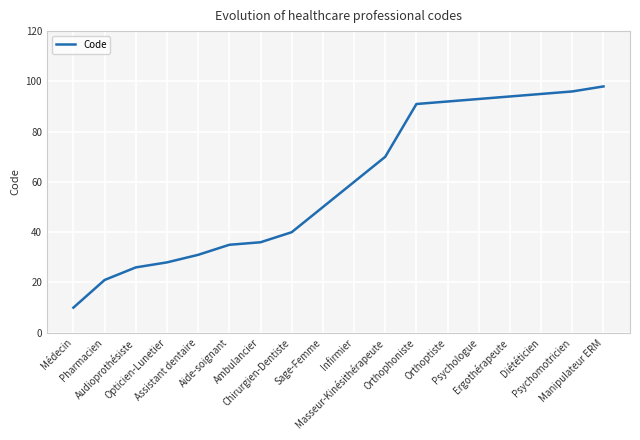

True or false: there are more than 2 points higher than both neighbors.

False